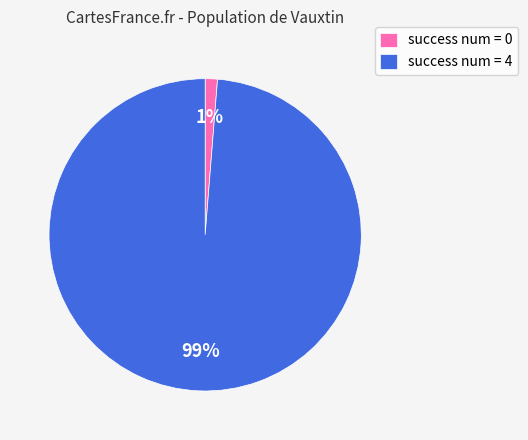

What percentage is the success num = 4 slice, to the nearest percent?

99%